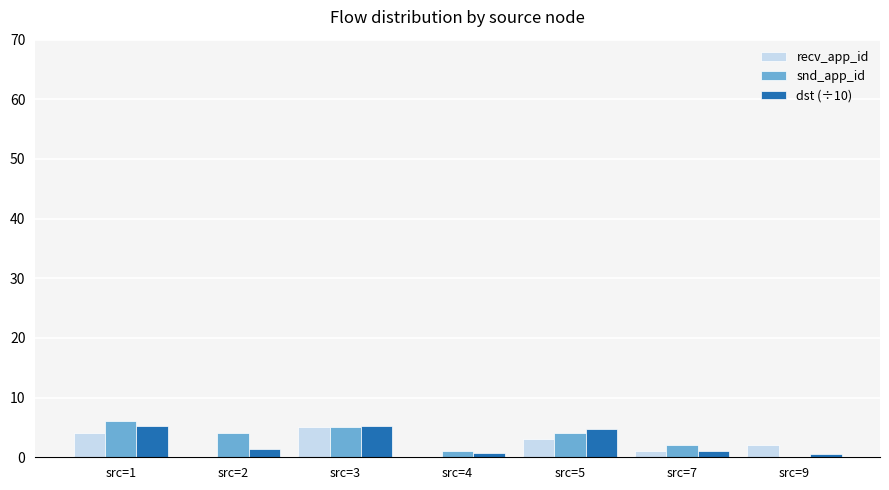

Which category has the highest value across all series?

src=1